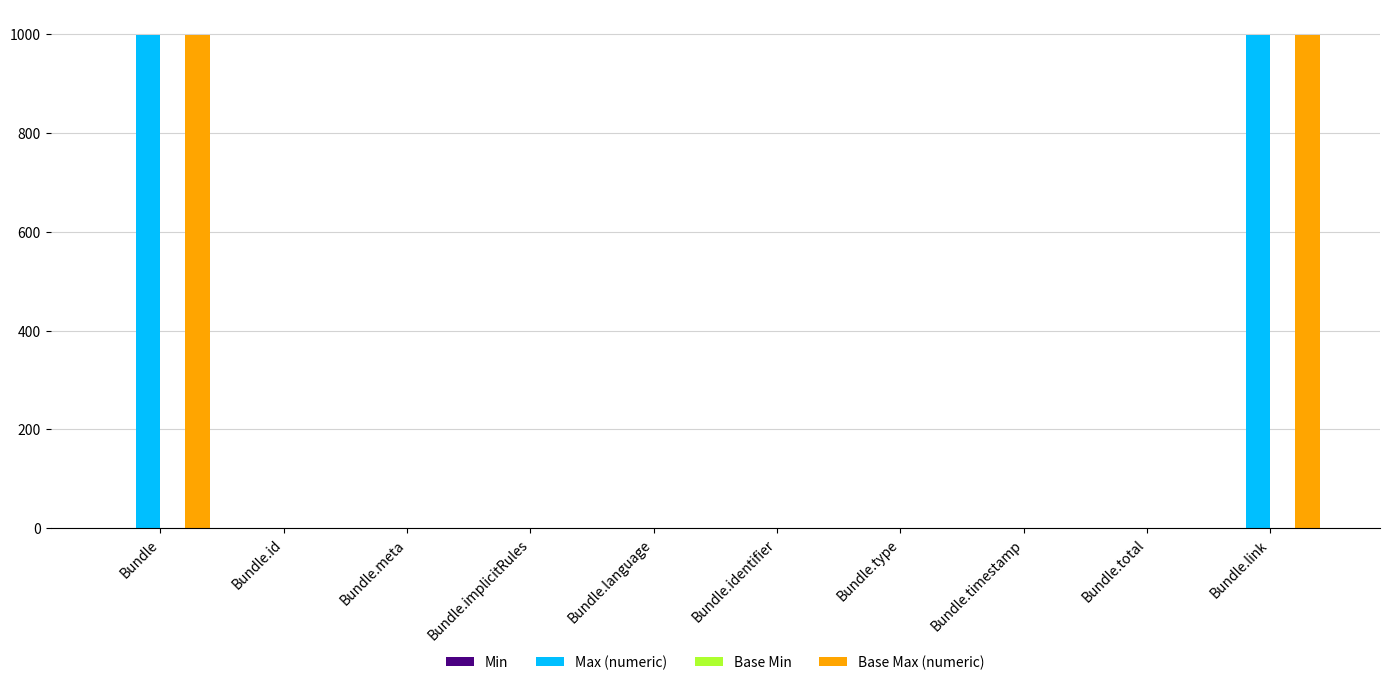

What is the highest value of the Base Max (numeric) series?

999